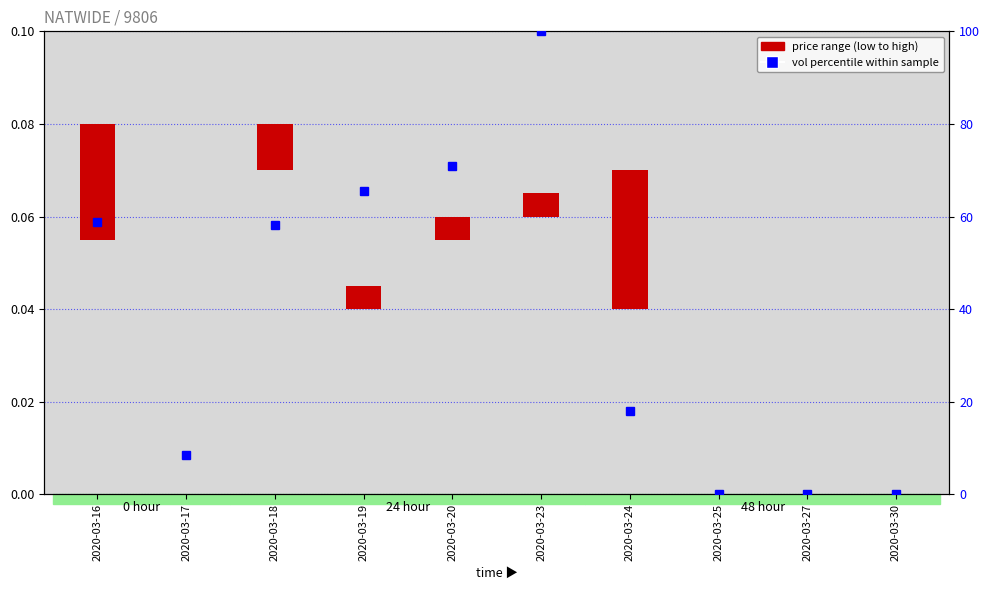

Rank the series by their maximum value, from highest to lowest.

vol percentile within sample, price range (low to high)